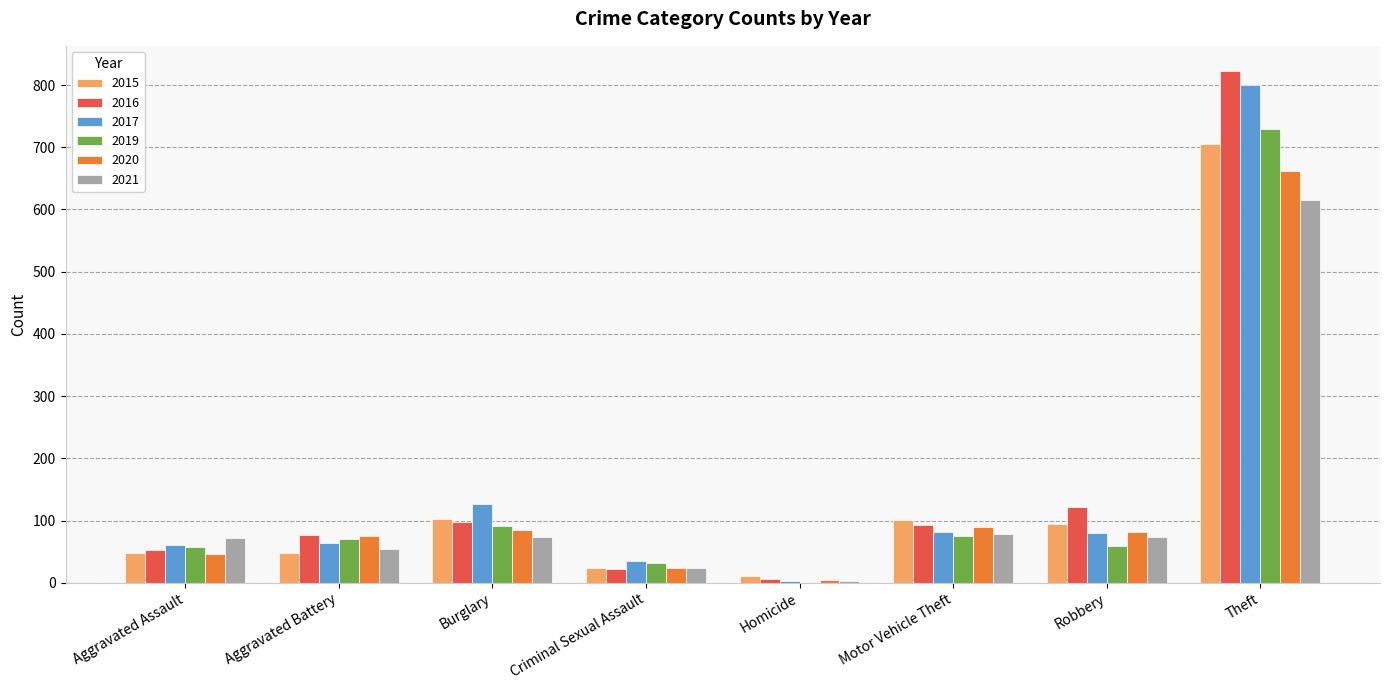

What is the sum of all 2015 values?

1134